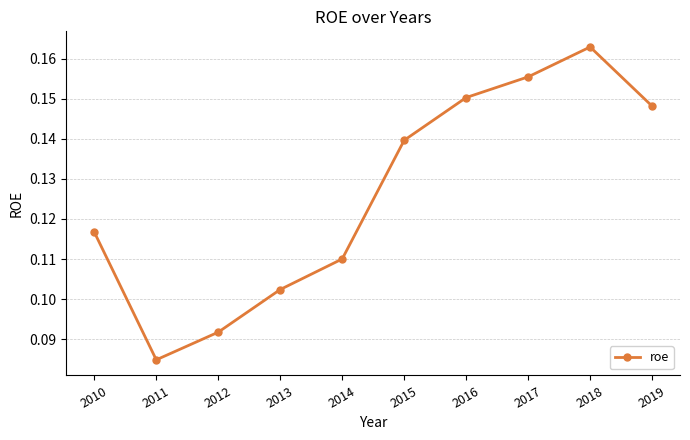

Rank the categories by value from lowest to highest.

2011, 2012, 2013, 2014, 2010, 2015, 2019, 2016, 2017, 2018